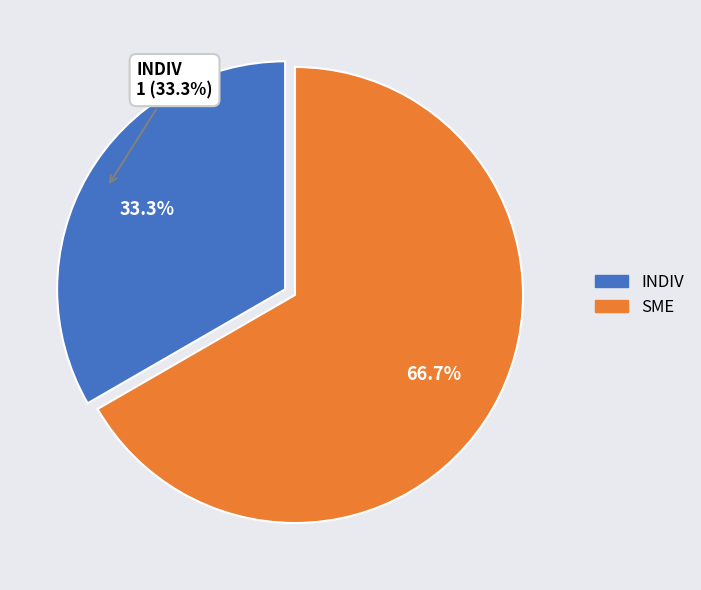

To the nearest percent, what is the combined percentage of INDIV and SME?

100%